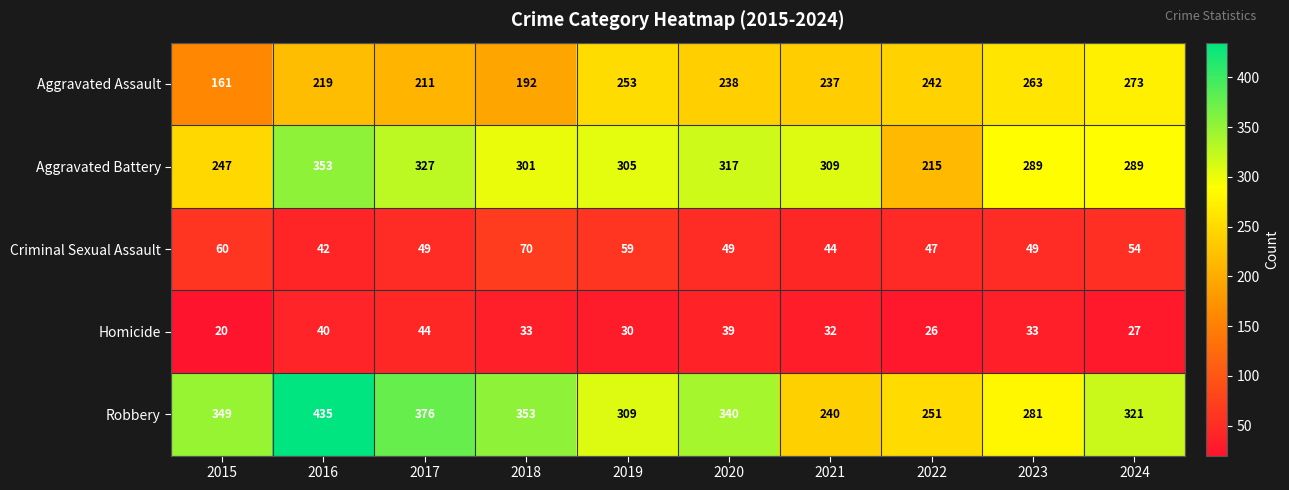

At how many categories does at least one series exceed 105?

10